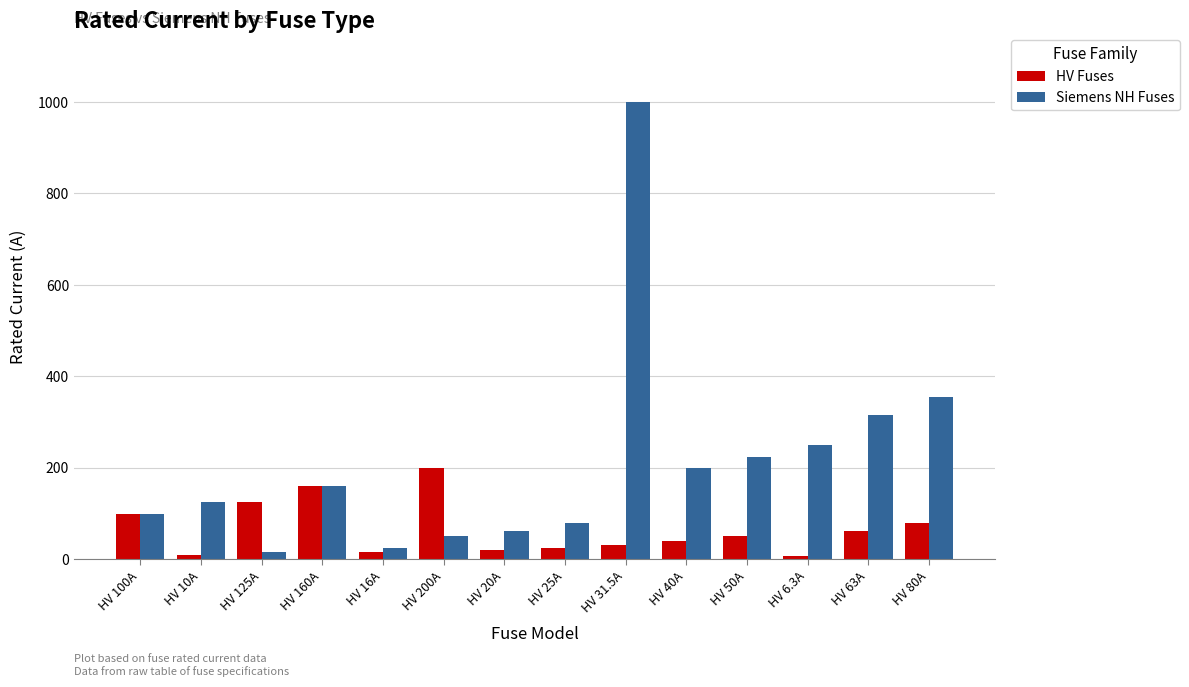

What is the maximum value for Siemens NH Fuses?

1000.0